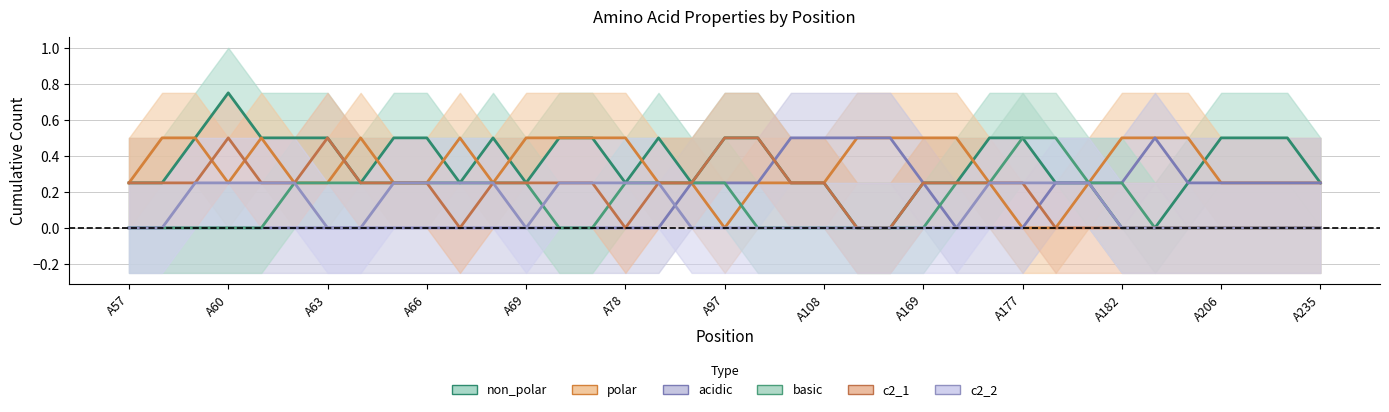

What is the average value of the c2_1 series?

0.2